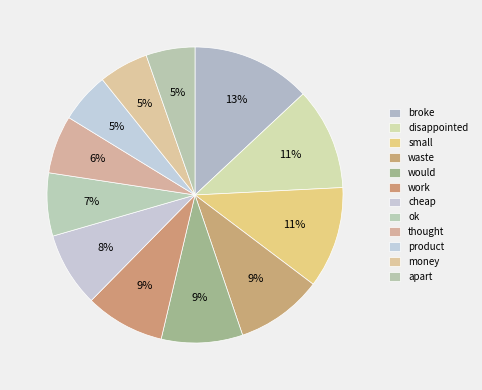

How many slices are in this pie chart?

12